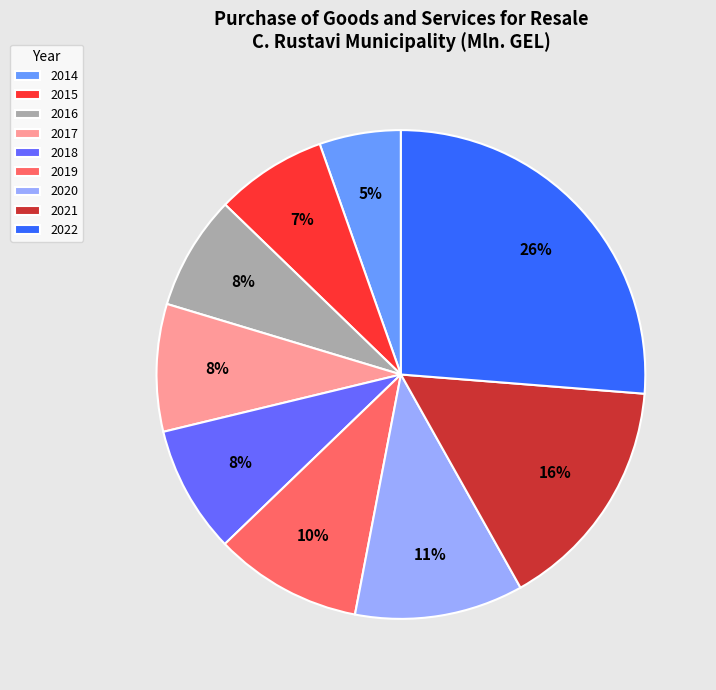

Does any single category account for the majority?

No